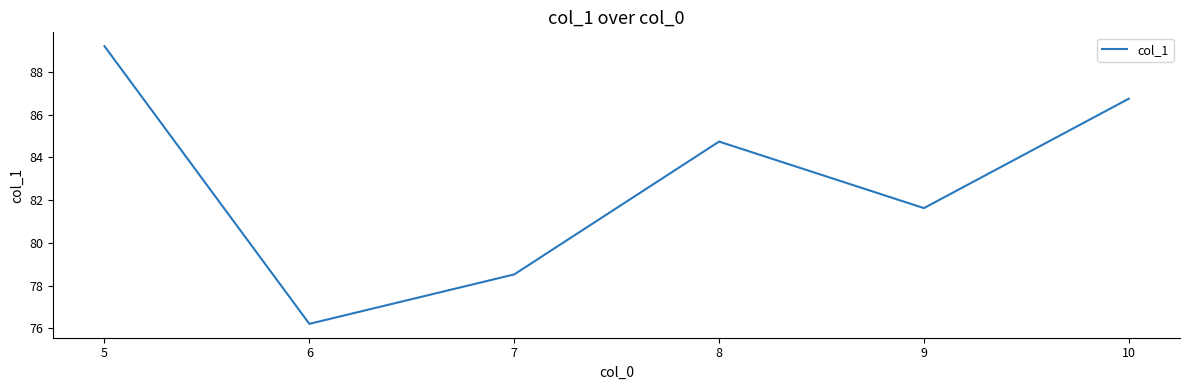

What is the change in value from 6 to 10?

+10.5